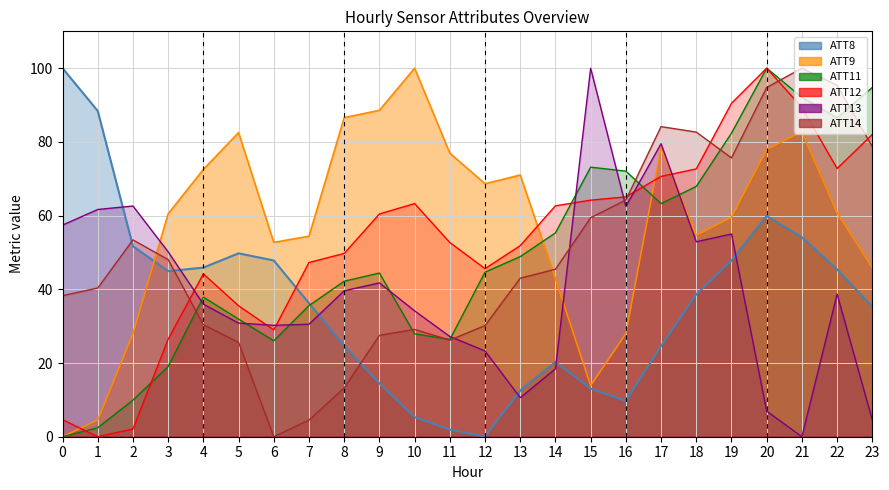

Reading right to left, extract all data points from this chart.

ATT8: 35.3	45.4	54.1	59.9	47.8	38.6	24.6	9.7	13.0	20.3	12.6	0.0	1.9	5.3	14.5	24.6	36.2	47.8	49.8	45.9	44.9	51.7	88.4	100.0
ATT11: 94.8	86.5	92.1	100.0	82.4	67.9	63.3	72.1	73.1	55.3	48.9	44.7	26.4	27.9	44.4	42.2	35.6	26.0	31.9	37.9	19.0	9.9	2.4	0.0
ATT12: 82.0	72.8	89.3	100.0	90.5	72.7	70.6	65.1	64.2	62.7	51.9	45.6	52.7	63.3	60.5	49.7	47.3	29.0	35.5	44.2	26.5	2.1	0.0	4.6
ATT13: 4.5	38.7	0.0	7.0	55.0	52.9	79.5	62.5	100.0	18.4	10.6	23.3	27.2	34.2	41.7	39.6	30.5	30.2	30.8	36.0	50.2	62.6	61.7	57.4
ATT14: 78.7	95.4	100.0	94.8	75.6	82.7	84.1	64.2	59.4	45.5	43.0	30.2	26.2	29.1	27.5	13.2	4.5	0.0	25.6	30.4	48.1	53.4	40.3	38.3
ATT9: 45.9	60.8	82.8	77.9	59.6	54.6	78.4	28.0	13.9	42.9	71.0	68.6	76.9	100.0	88.6	86.6	54.4	52.7	82.5	72.5	60.5	27.9	4.6	0.0